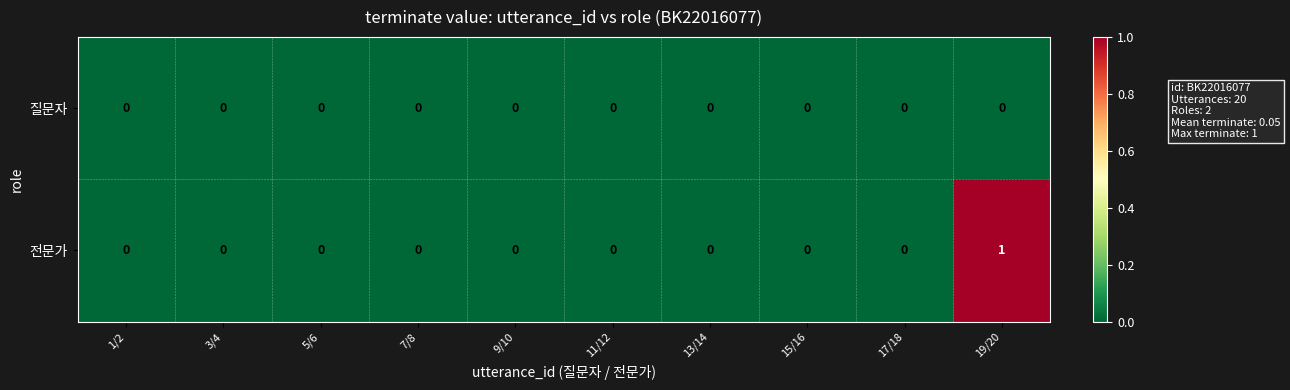

Which series has the largest total across all categories?

전문가